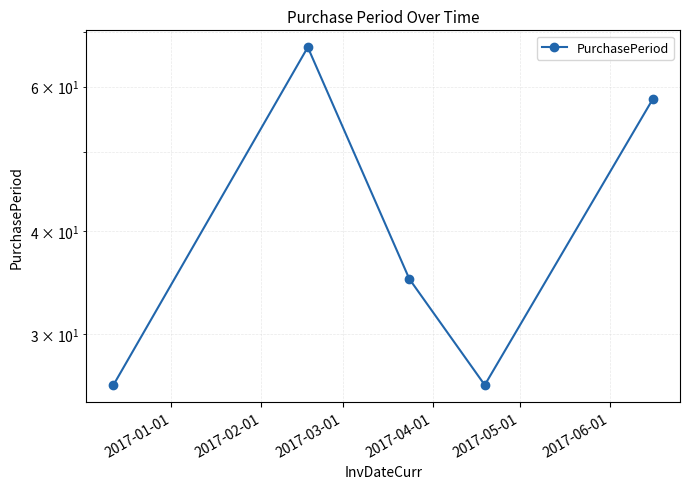

What is the minimum value shown in the chart?

26